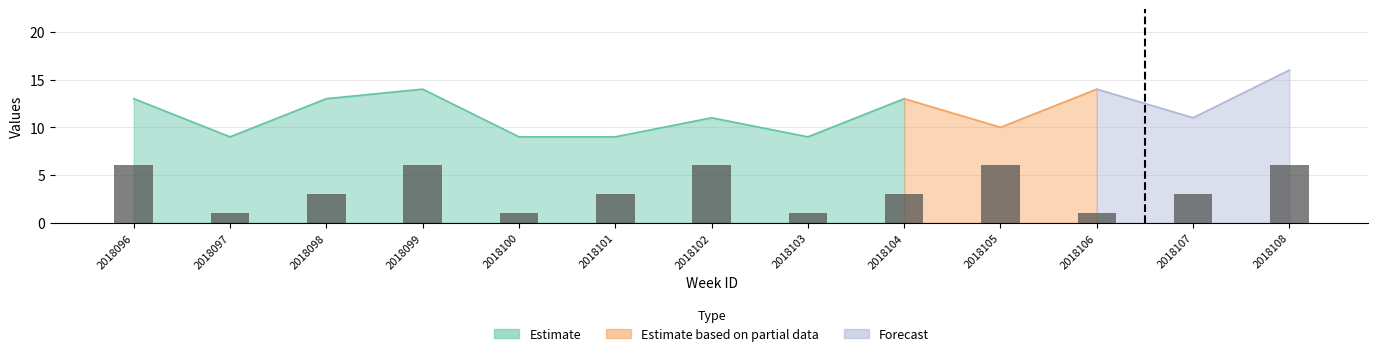

What is the minimum value shown in the chart?

1